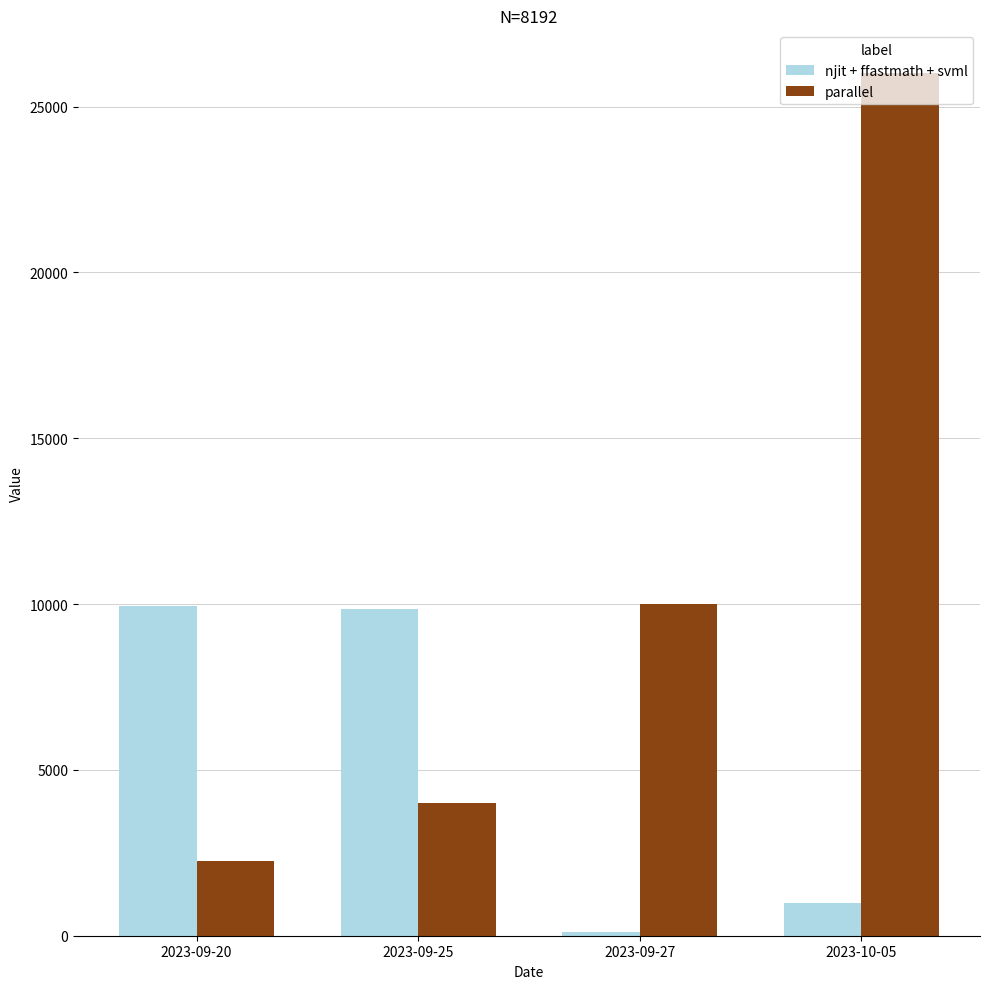

The value of njit + ffastmath + svml at 2023-10-05 is 1000. True or false?

True